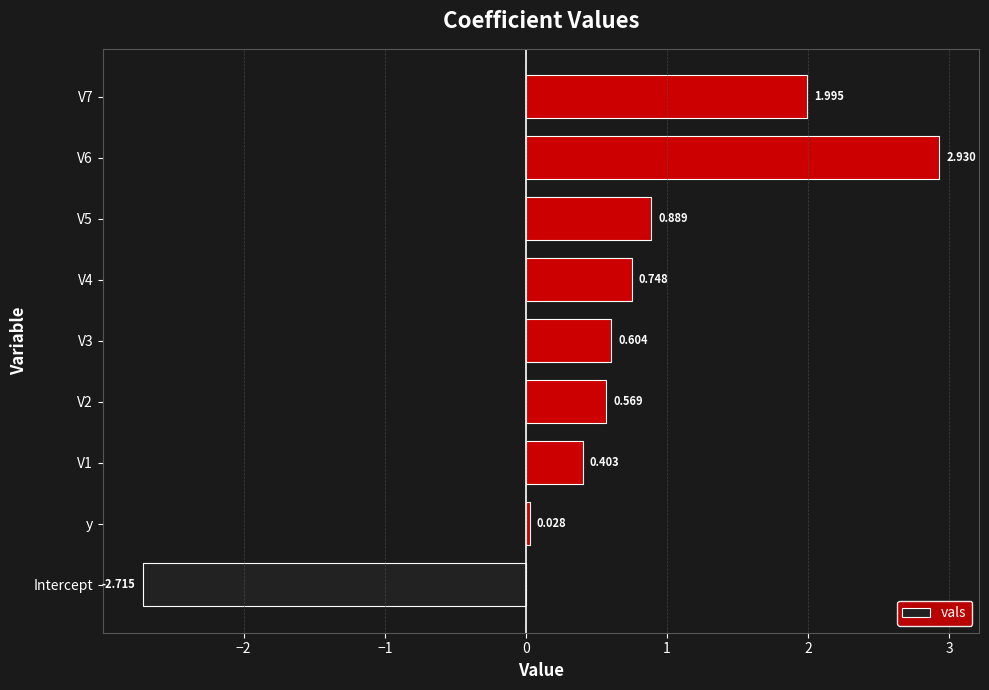

Where is the data nearest to the value 0?

y